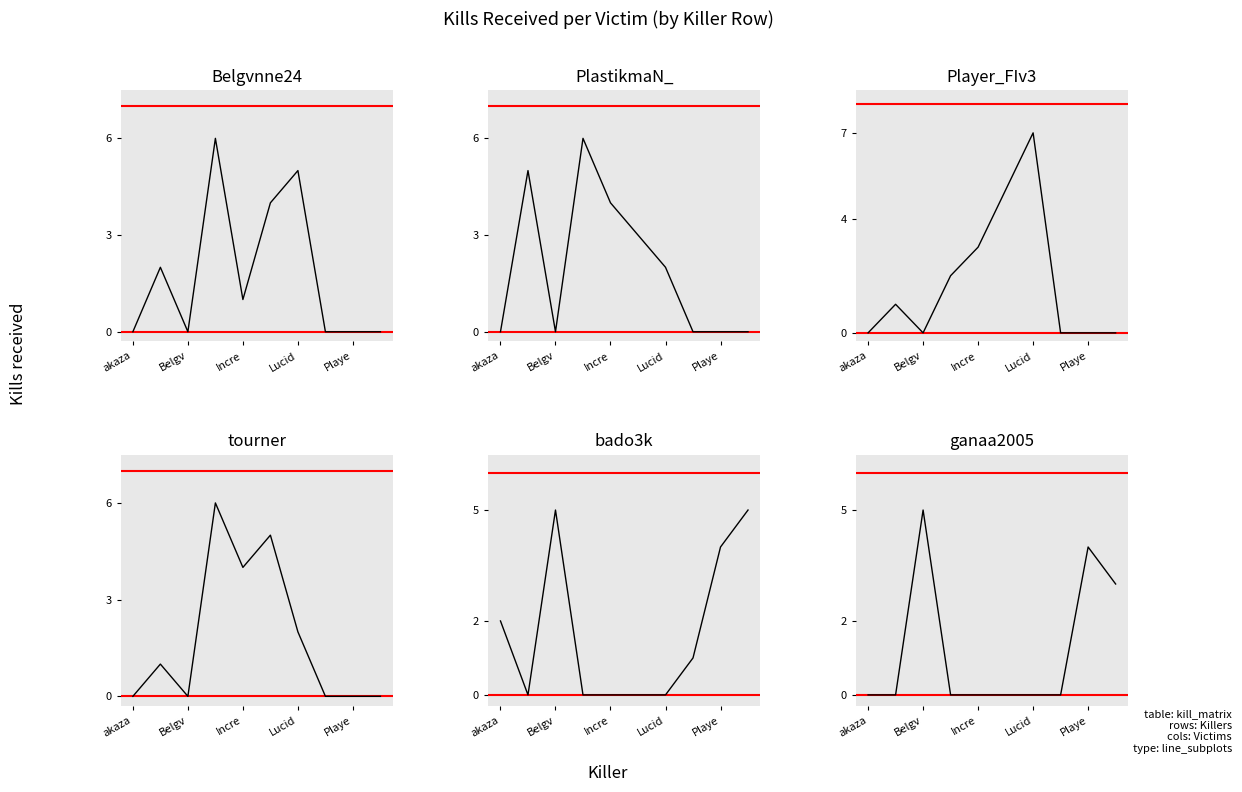

Is this an area chart (filled region under the line)?

No